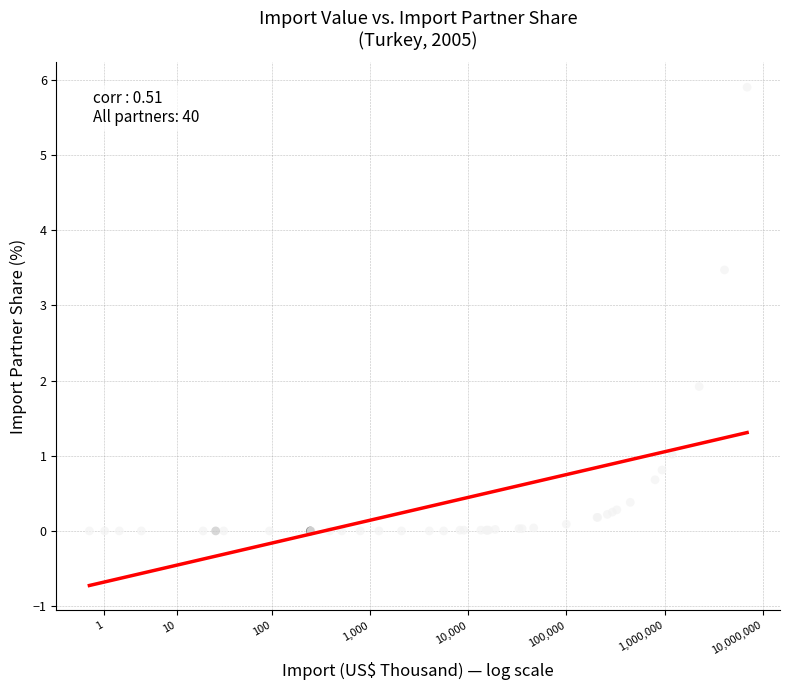

What Y value in the scatter plot is closest to 2?

1.9